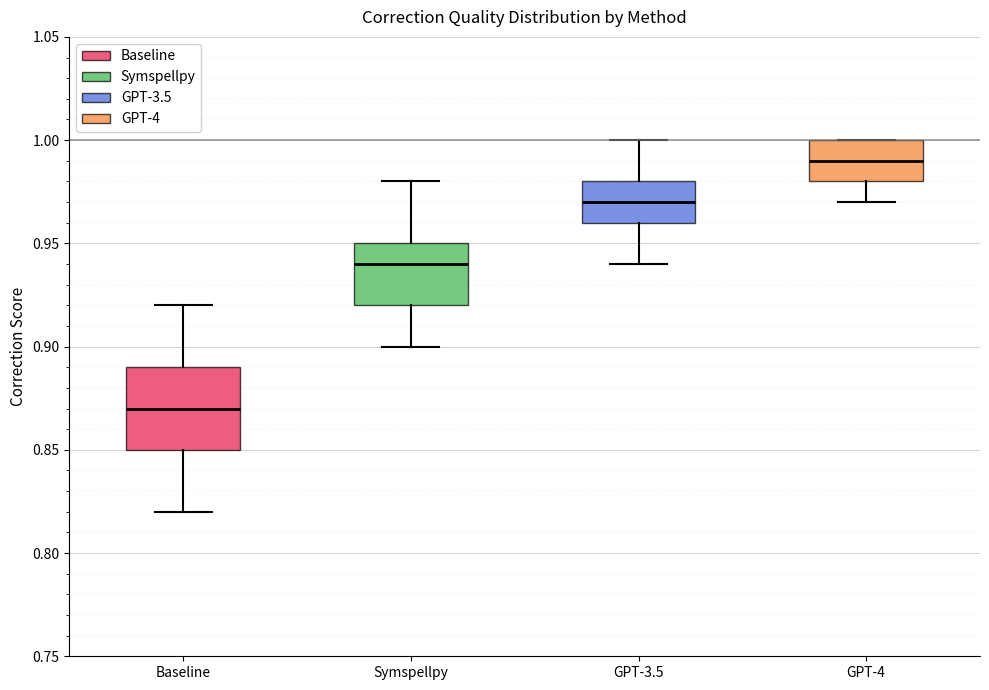

Reading left to right, transcribe this box plot: for each box, give where its median line is, the range the box spans, and where its two whiskers end, as read against the y-axis. The values are not printed on the chart, so give them approximately, as read against the axis.

Baseline: median 0.87, box 0.85 to 0.89, whiskers 0.82 to 0.92
Symspellpy: median 0.94, box 0.92 to 0.95, whiskers 0.90 to 0.98
GPT-3.5: median 0.97, box 0.96 to 0.98, whiskers 0.94 to 1.00
GPT-4: median 0.99, box 0.98 to 1.00, whiskers 0.97 to 1.00